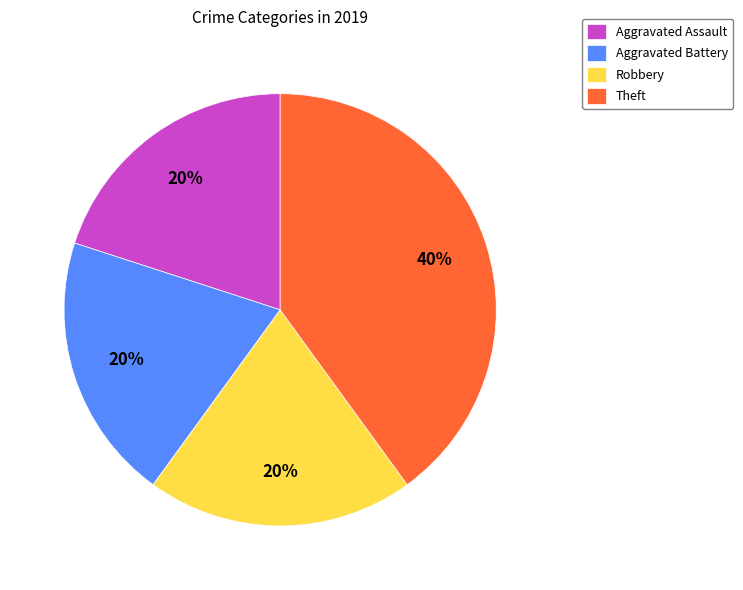

How many segments does this pie chart have?

4